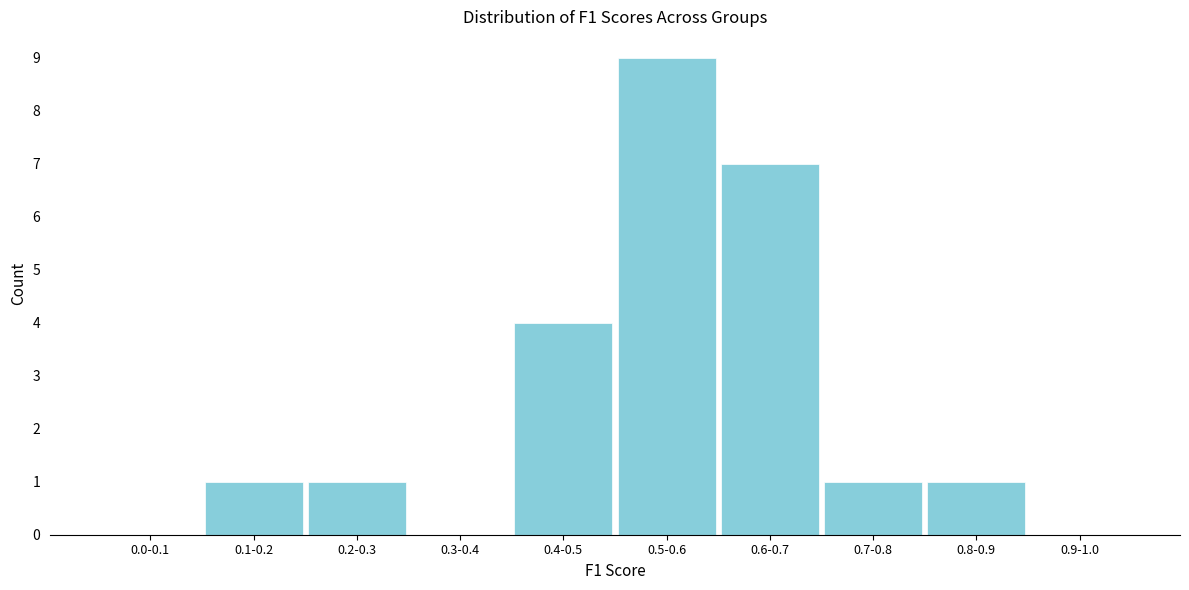

Reading right to left, extract all data points from this chart.

0.9-1.0=0	0.8-0.9=1	0.7-0.8=1	0.6-0.7=7	0.5-0.6=9	0.4-0.5=4	0.3-0.4=0	0.2-0.3=1	0.1-0.2=1	0.0-0.1=0